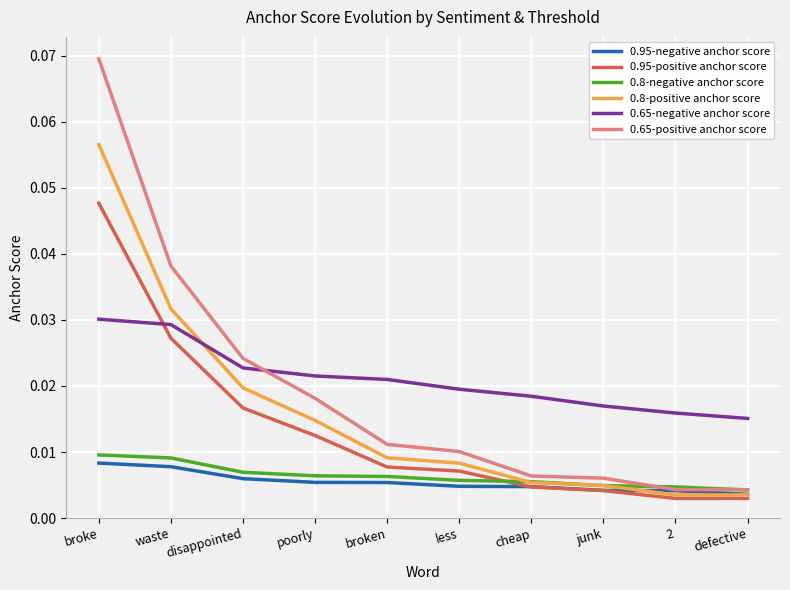

True or false: 0.8-negative anchor score and 0.65-negative anchor score cross at least once.

False